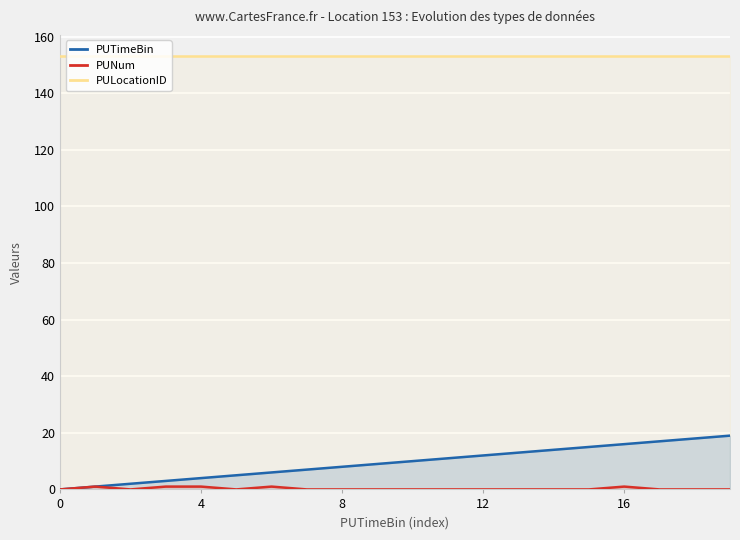

Which series has the widest spread of values?

PUTimeBin